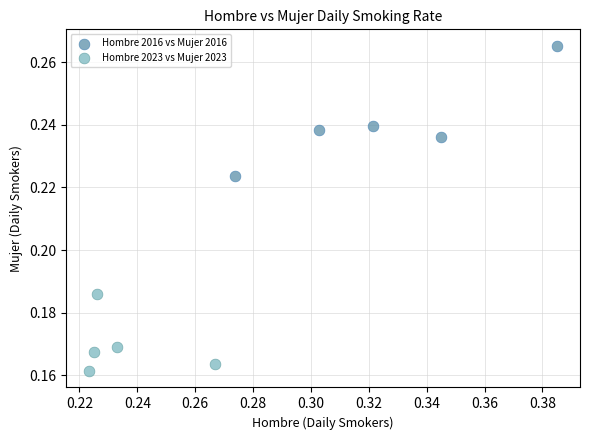

Which series reaches the maximum Y coordinate?

Hombre 2016 vs Mujer 2016